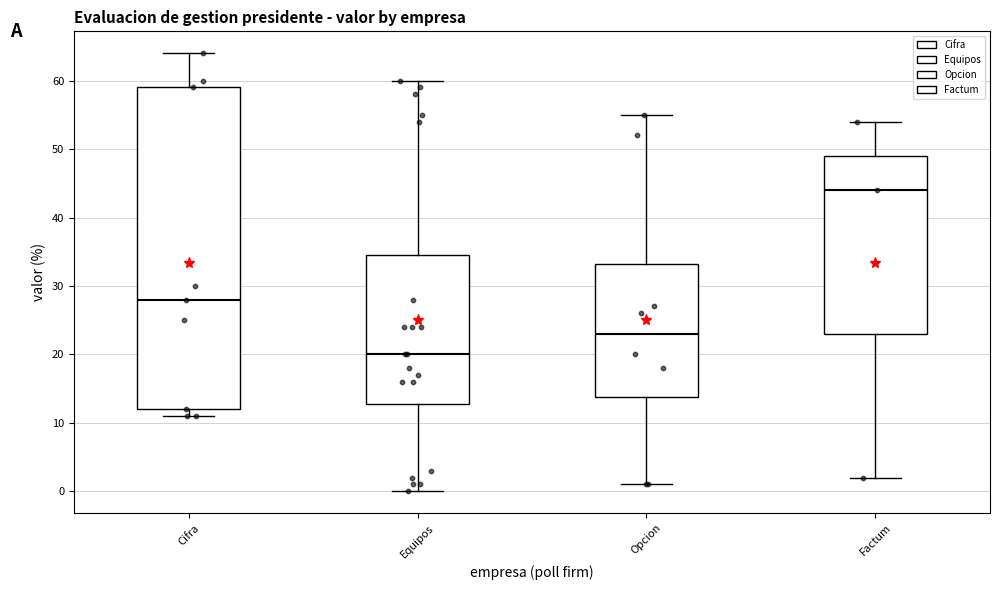

Where is the upper edge of the box for Equipos on the y-axis? The values are not printed on the chart, so give them approximately, as read against the axis.

35